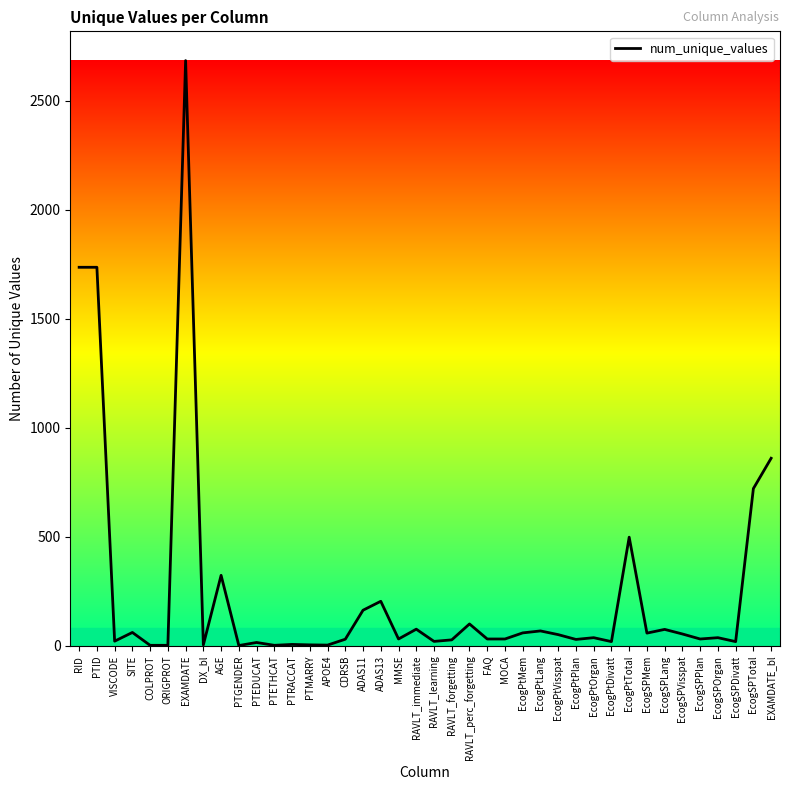

Which has a higher value, EcogPtMem or COLPROT?

EcogPtMem